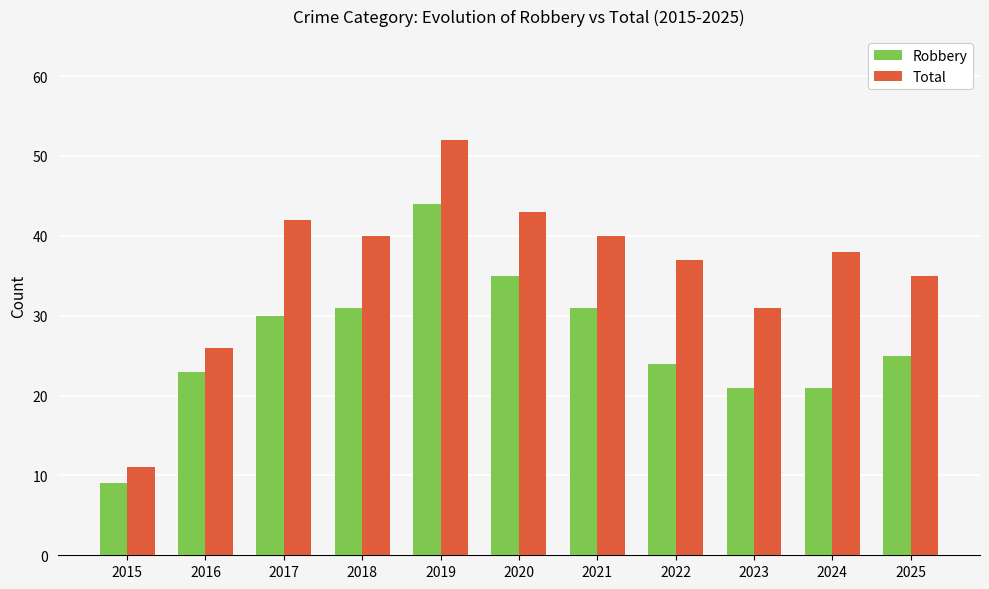

Are the bars horizontal?

No